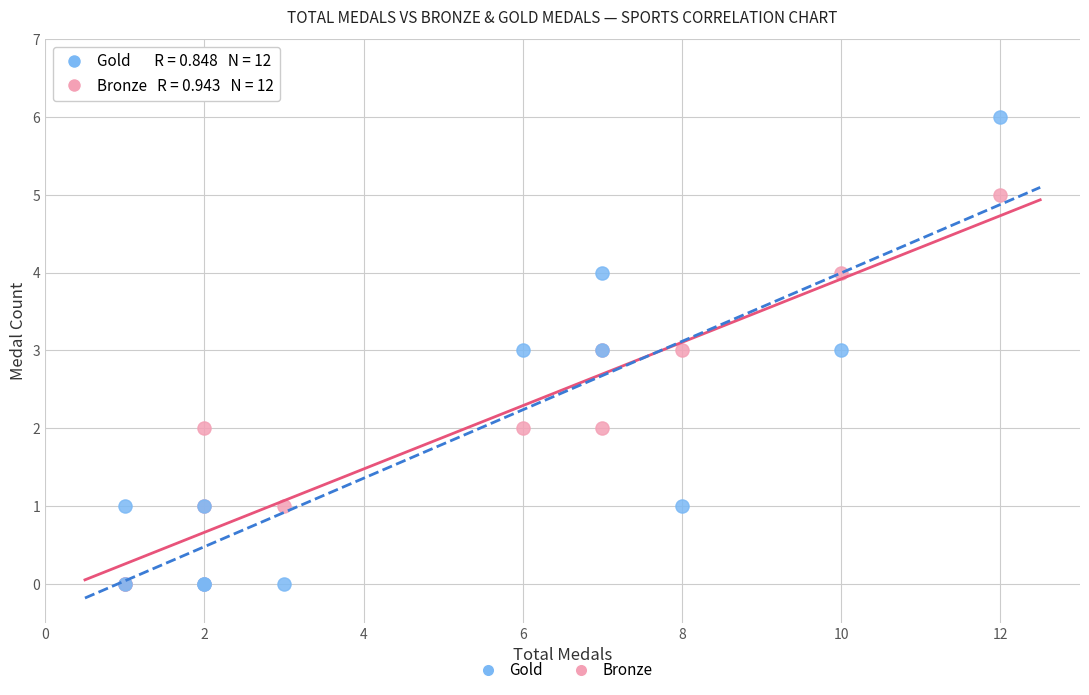

Which series has the largest Y range (max minus min)?

Gold